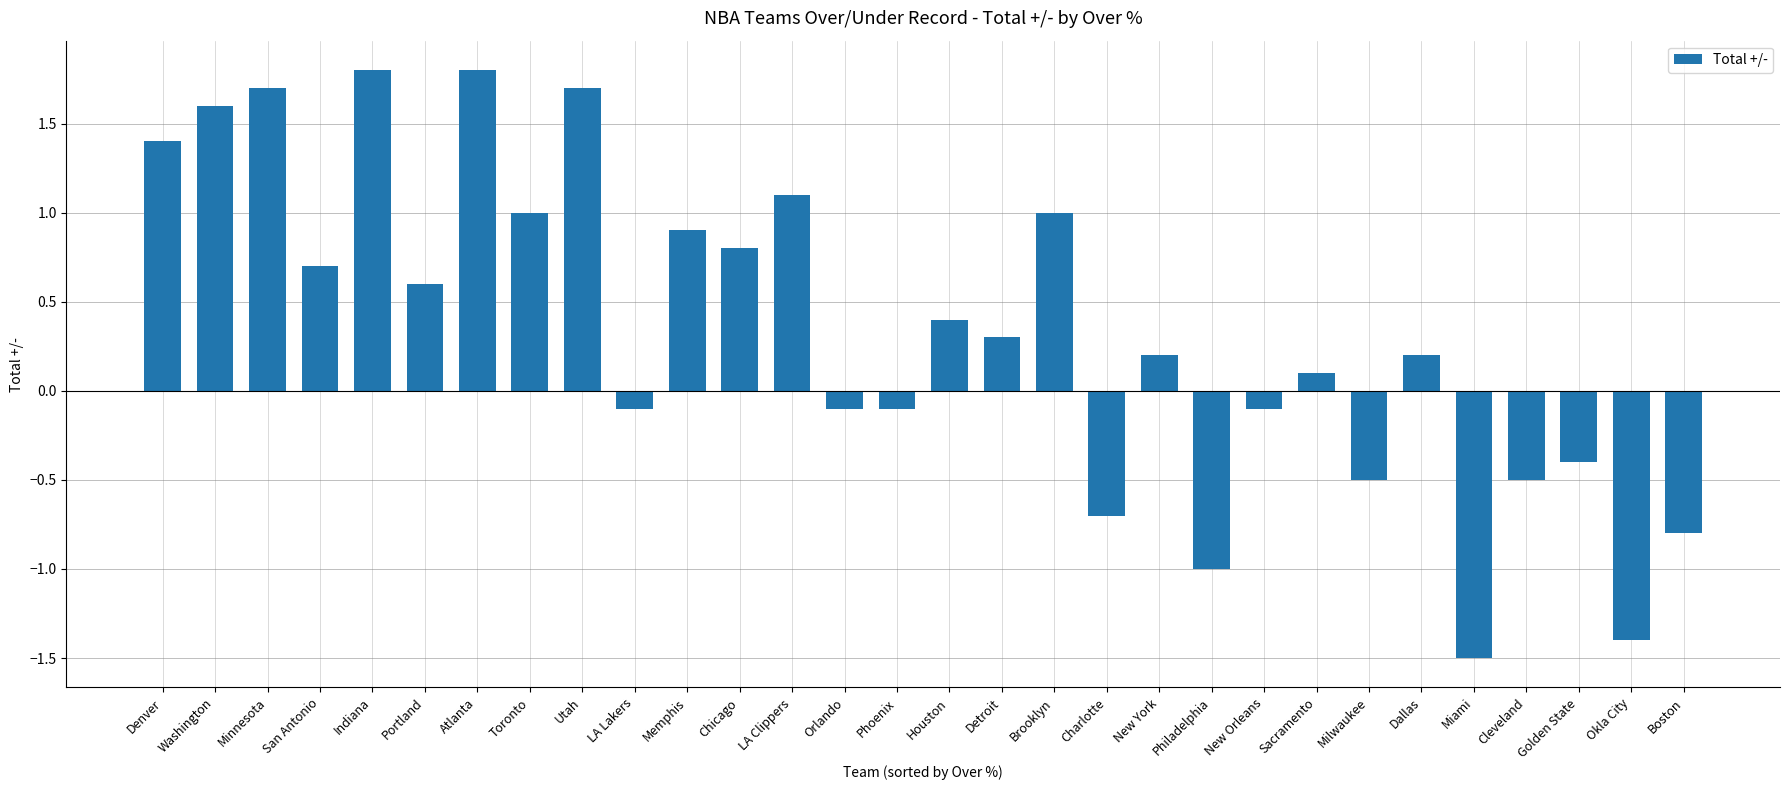

Reading left to right, what are all the values shown in this chart?

1.4	1.6	1.7	0.7	1.8	0.6	1.8	1.0	1.7	-0.1	0.9	0.8	1.1	-0.1	-0.1	0.4	0.3	1.0	-0.7	0.2	-1.0	-0.1	0.1	-0.5	0.2	-1.5	-0.5	-0.4	-1.4	-0.8